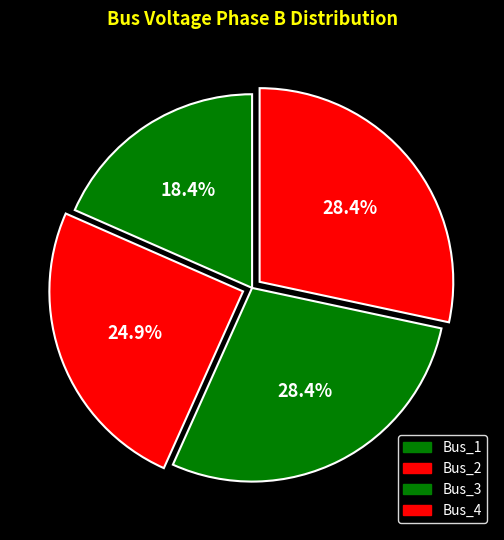

Is there a majority slice in this chart?

No